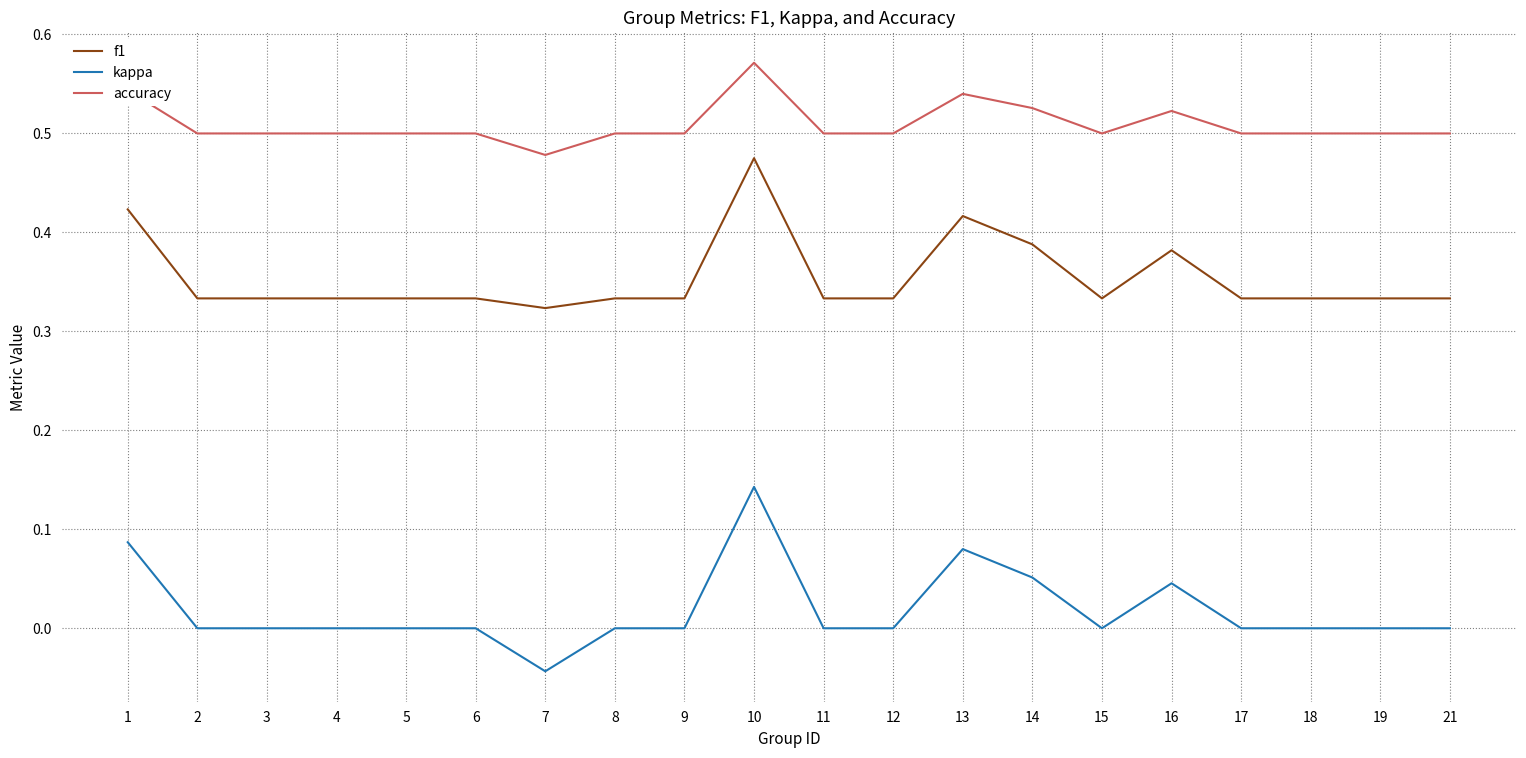

At which category does the chart reach its minimum across all series?

7